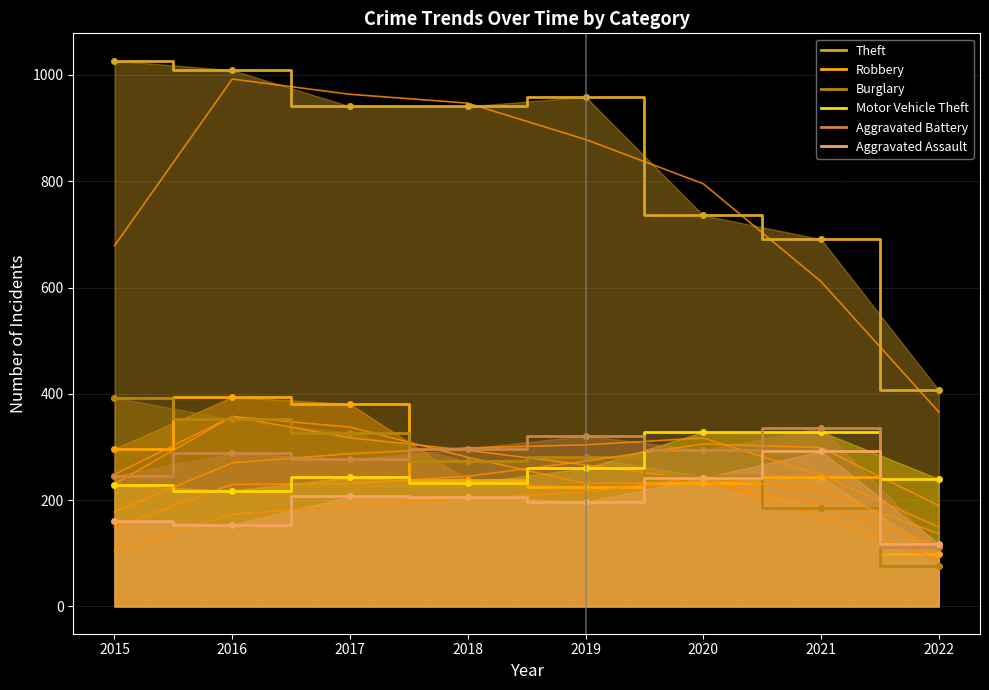

The Theft series shows 1384 at 2015. True or false?

False